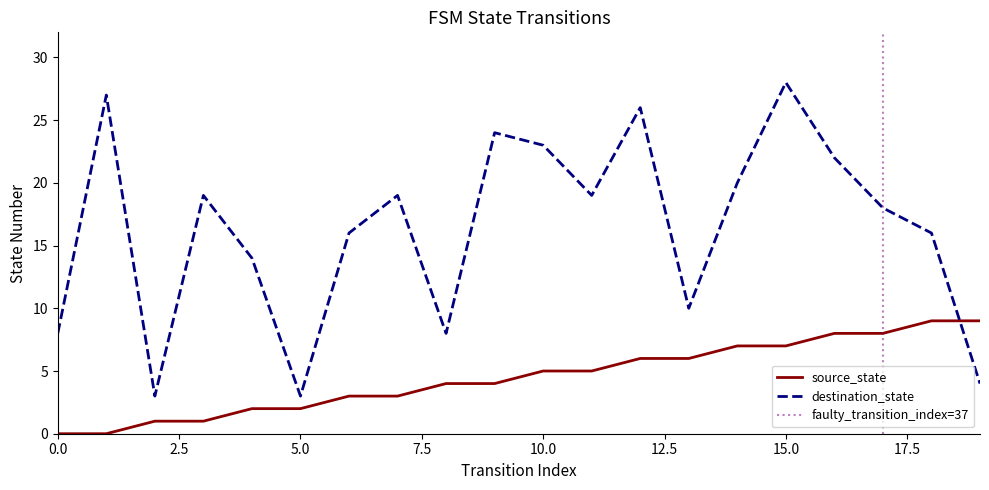

Reading left to right, transcribe all the data shown in this chart.

source_state: 0	0	1	1	2	2	3	3	4	4	5	5	6	6	7	7	8	8	9	9
destination_state: 8	27	3	19	14	3	16	19	8	24	23	19	26	10	20	28	22	18	16	4